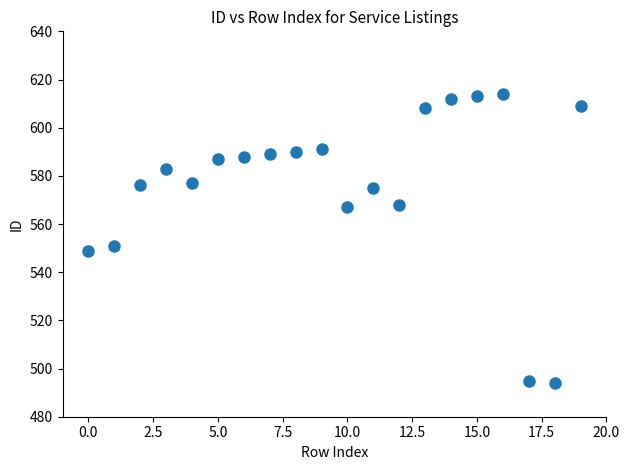

What Y value in the scatter plot is closest to 554?

551